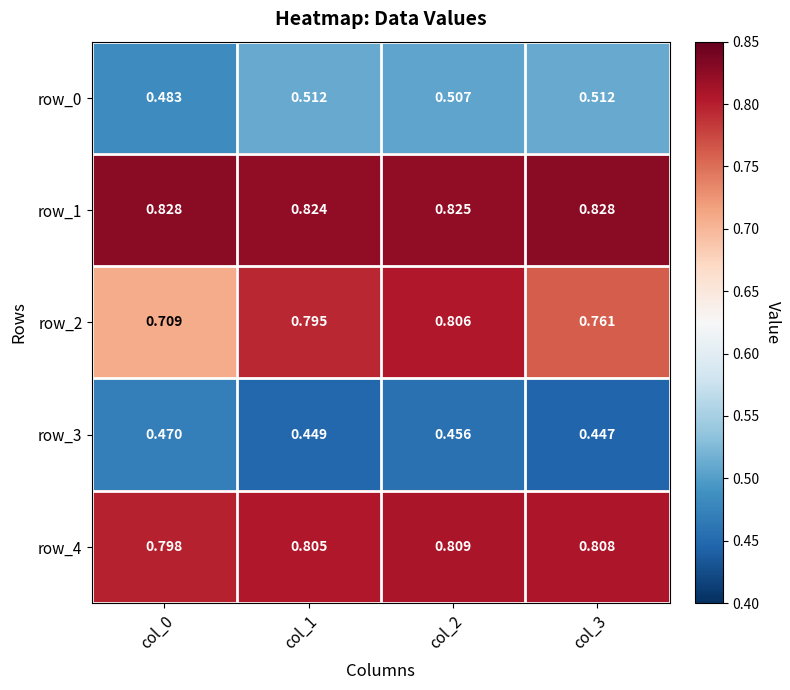

How many categories are shown in the chart?

4